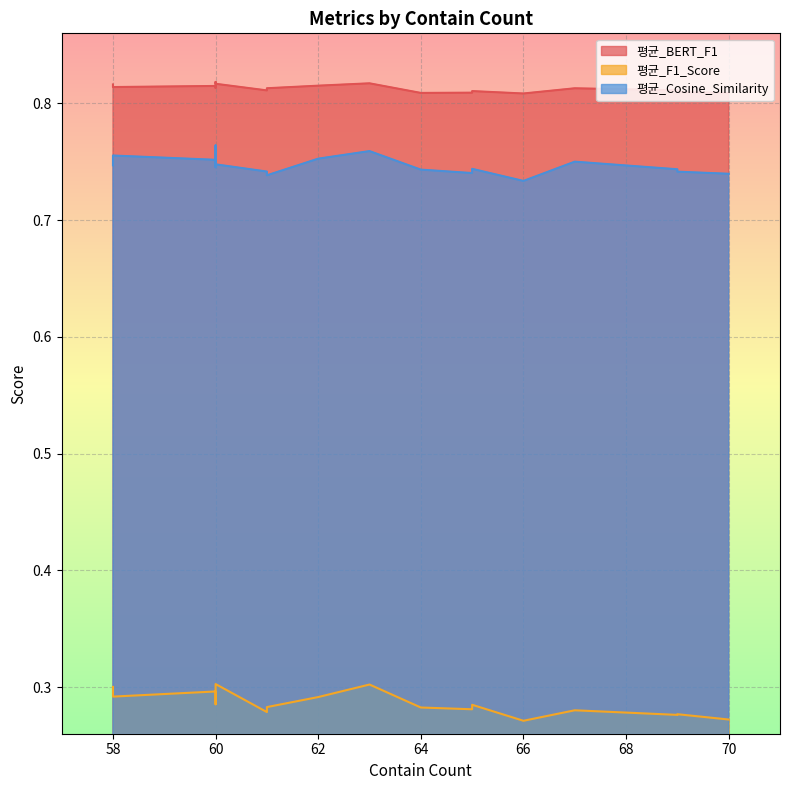

What is the spread (max minus min) of values at 69?

0.5